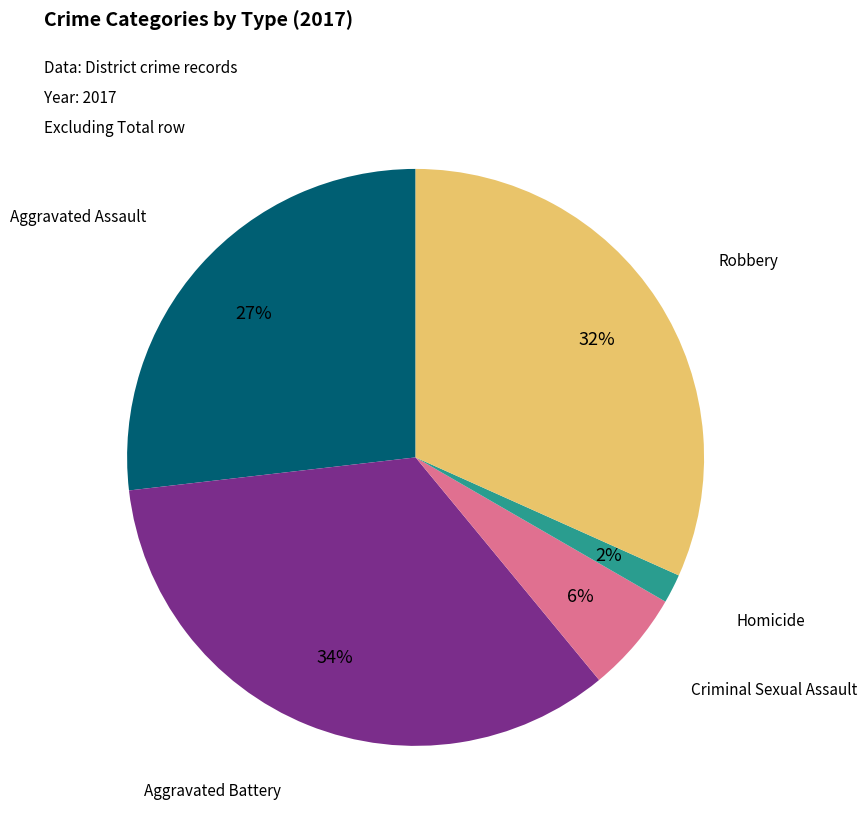

Is there any slice that represents more than half of the pie?

No